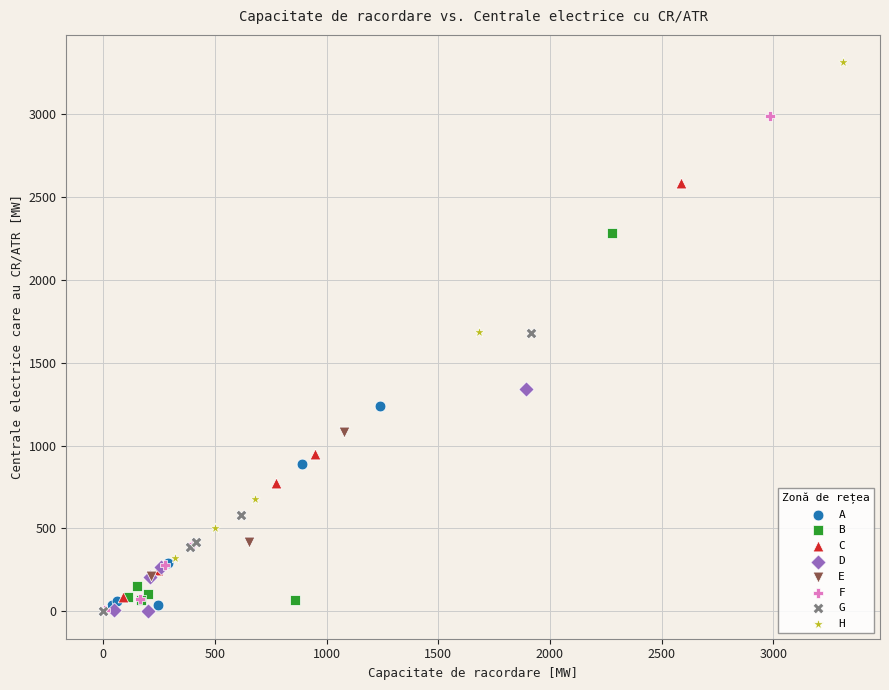

What are all the series names shown in the legend?

A, B, C, D, E, F, G, H